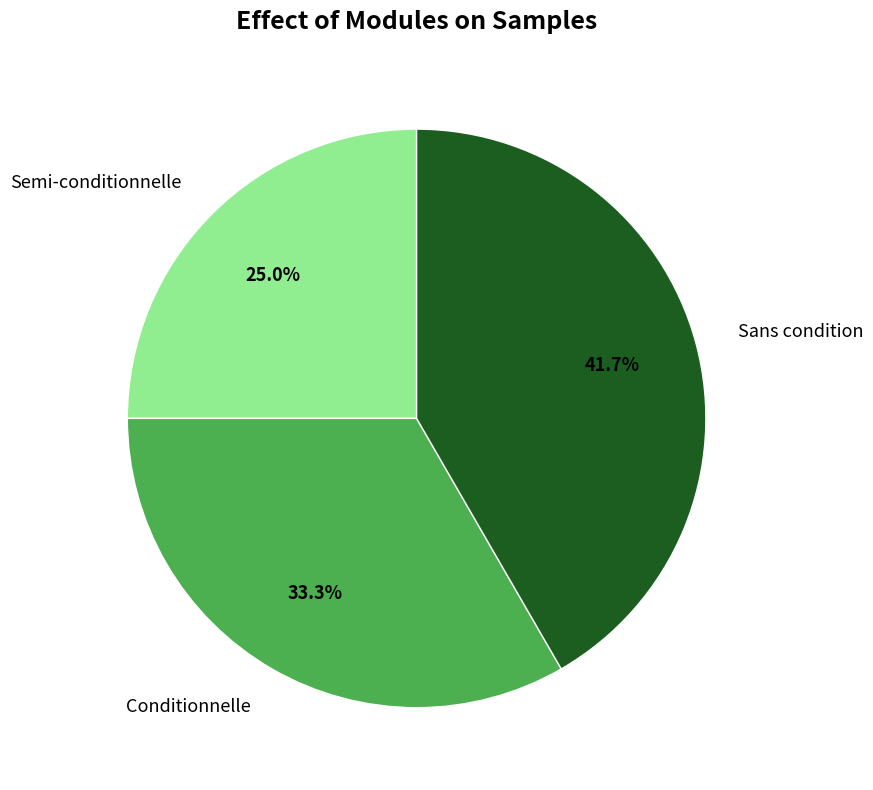

Count the number of slices in the pie.

3